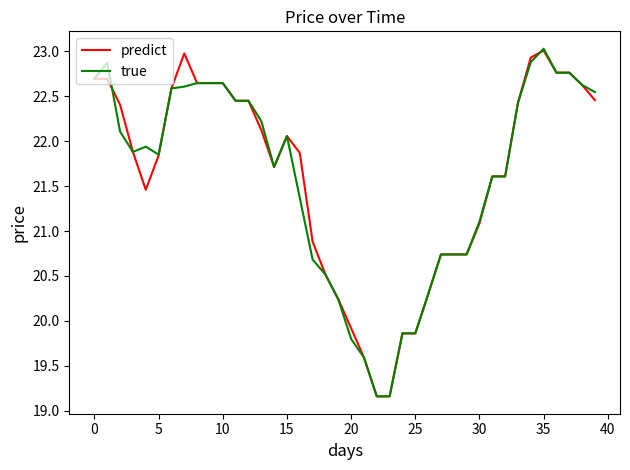

What is the minimum value shown in the chart?

19.2